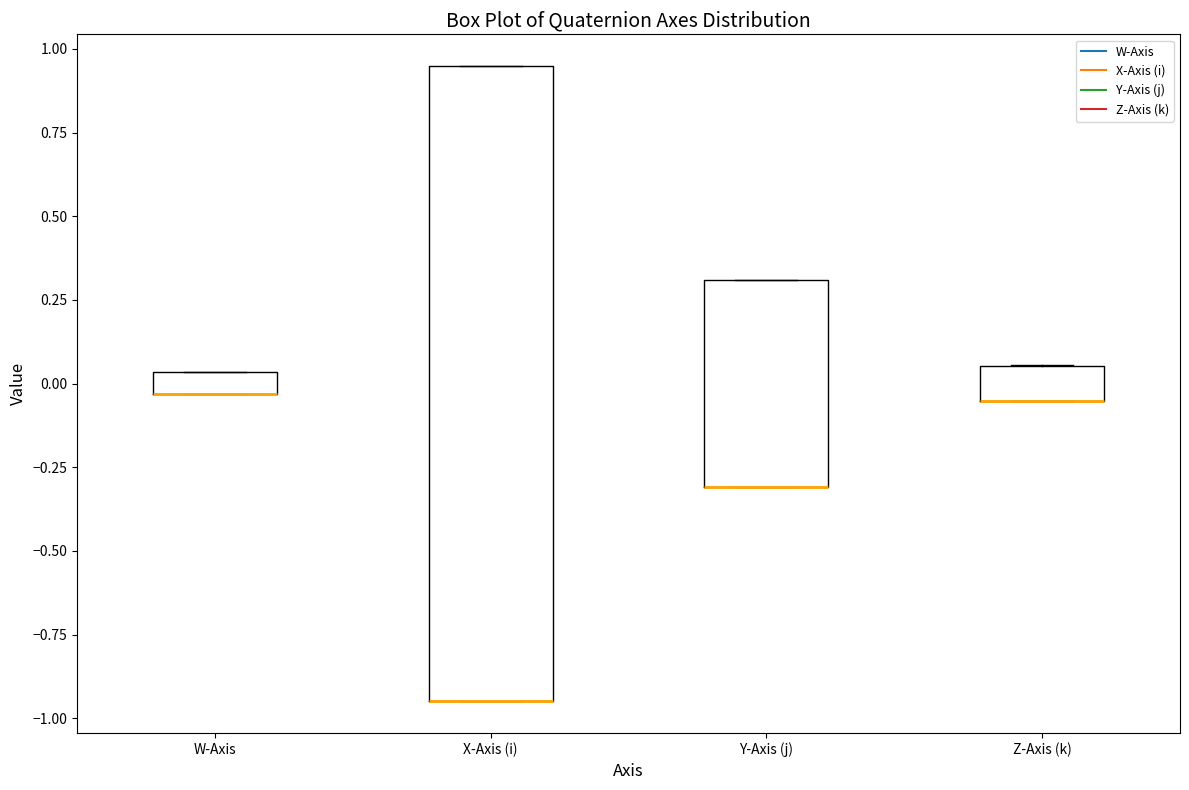

Comparing the boxes themselves (not the whiskers), which one is the tallest?

X-Axis (i)